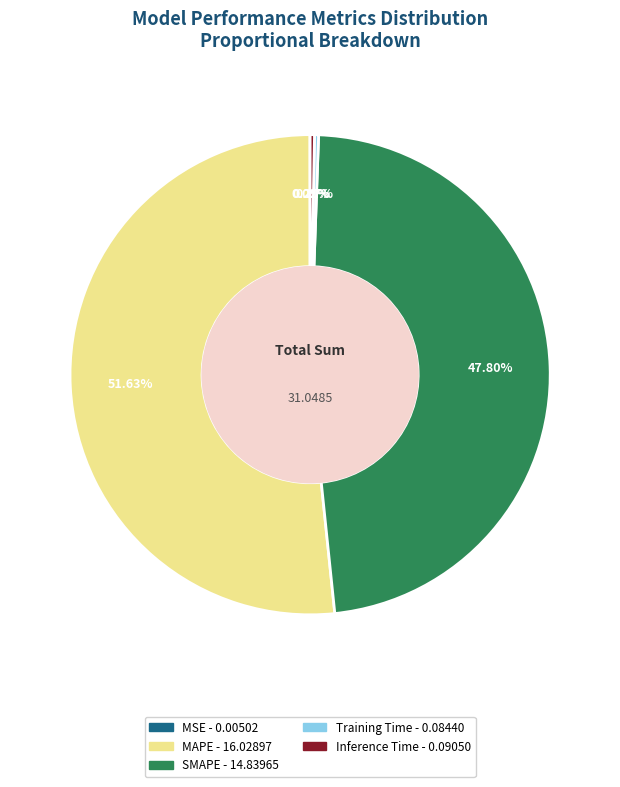

The SMAPE slice represents 48% of the pie. True or false?

True